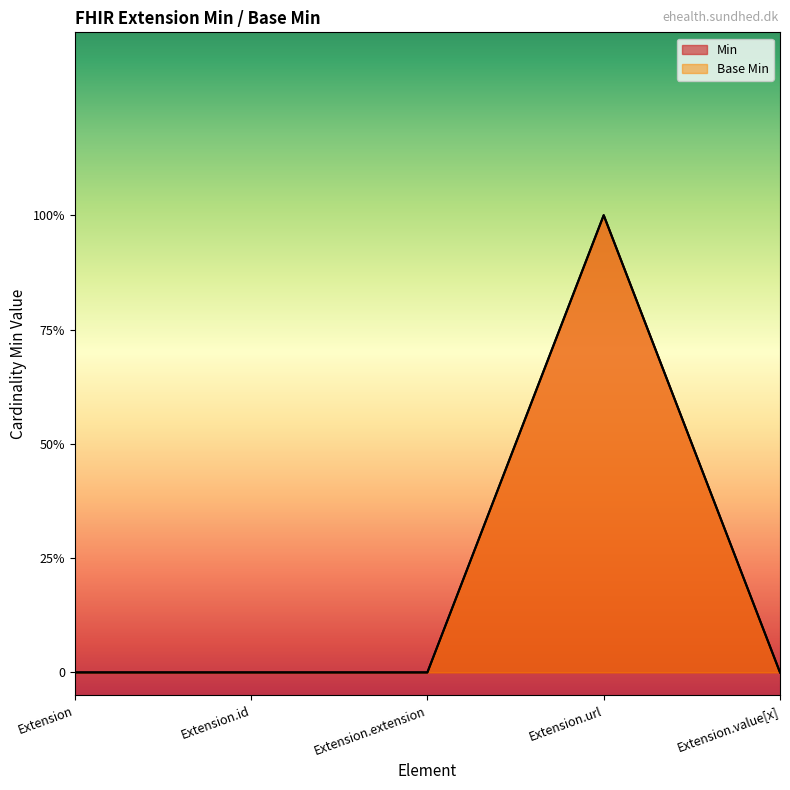

Which series changed the most between Extension and Extension.extension?

Min